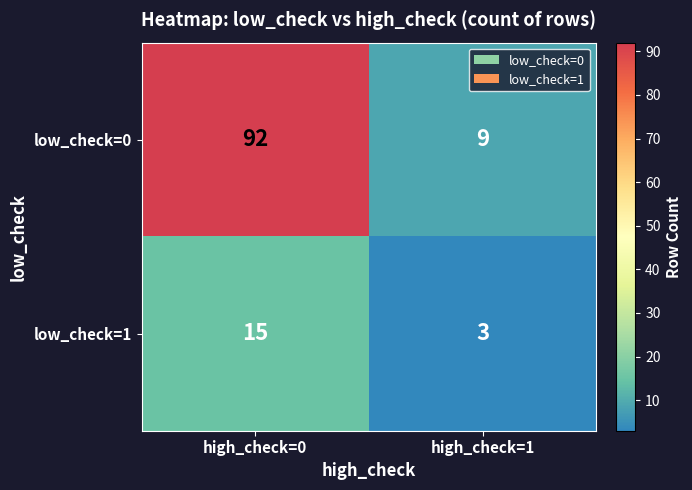

What is the sum of all low_check=1 values?

18